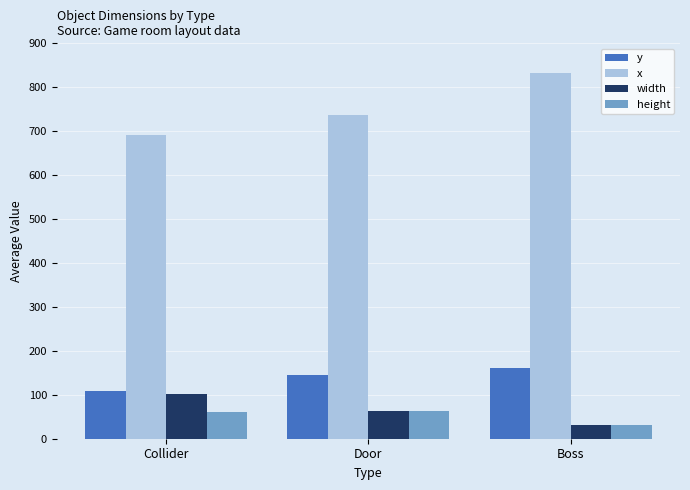

What is the total value across all series at Door?

1008.0